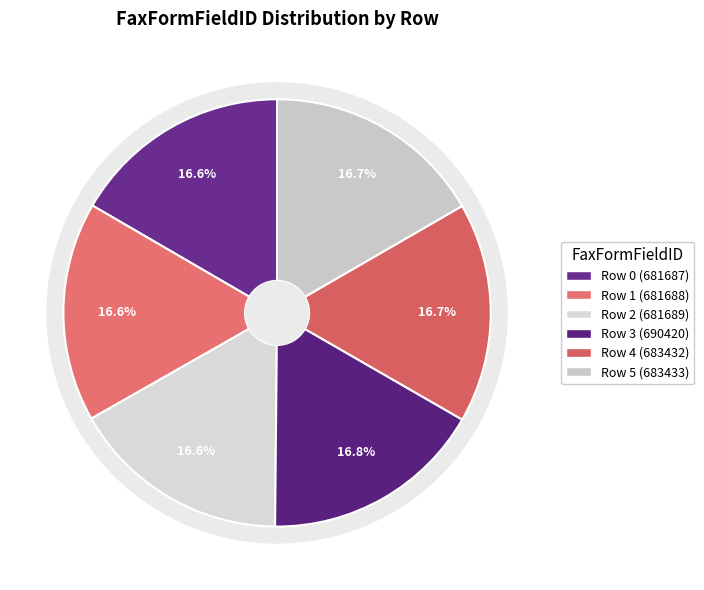

To the nearest percent, what portion does Row 2 represent?

17%